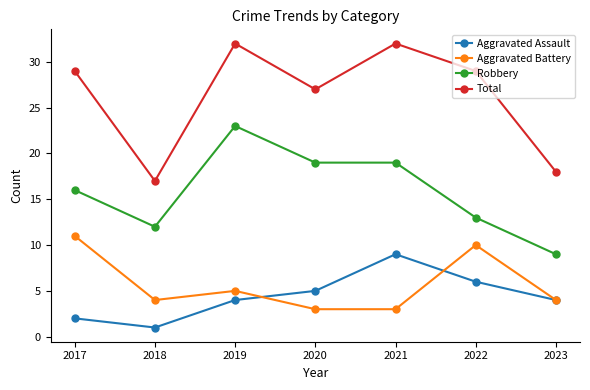

The Total series shows 7 at 2020. True or false?

False